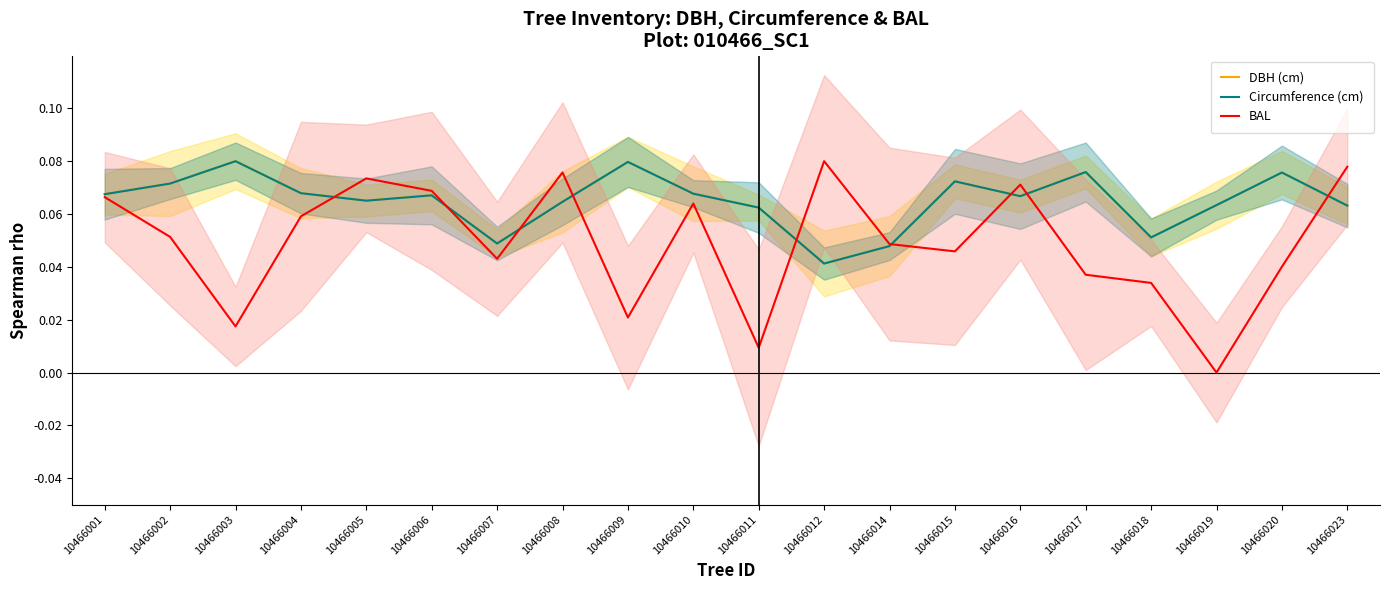

Between which two adjacent categories do Circumference (cm) and DBH (cm) first intersect?

10466005 and 10466006